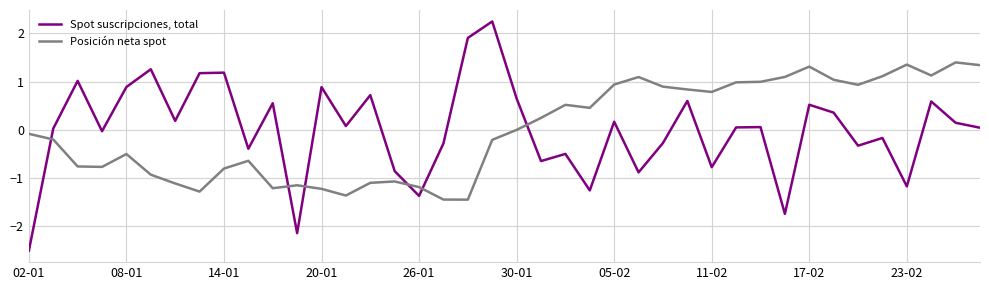

What is the maximum value for Posición neta spot?

1.4